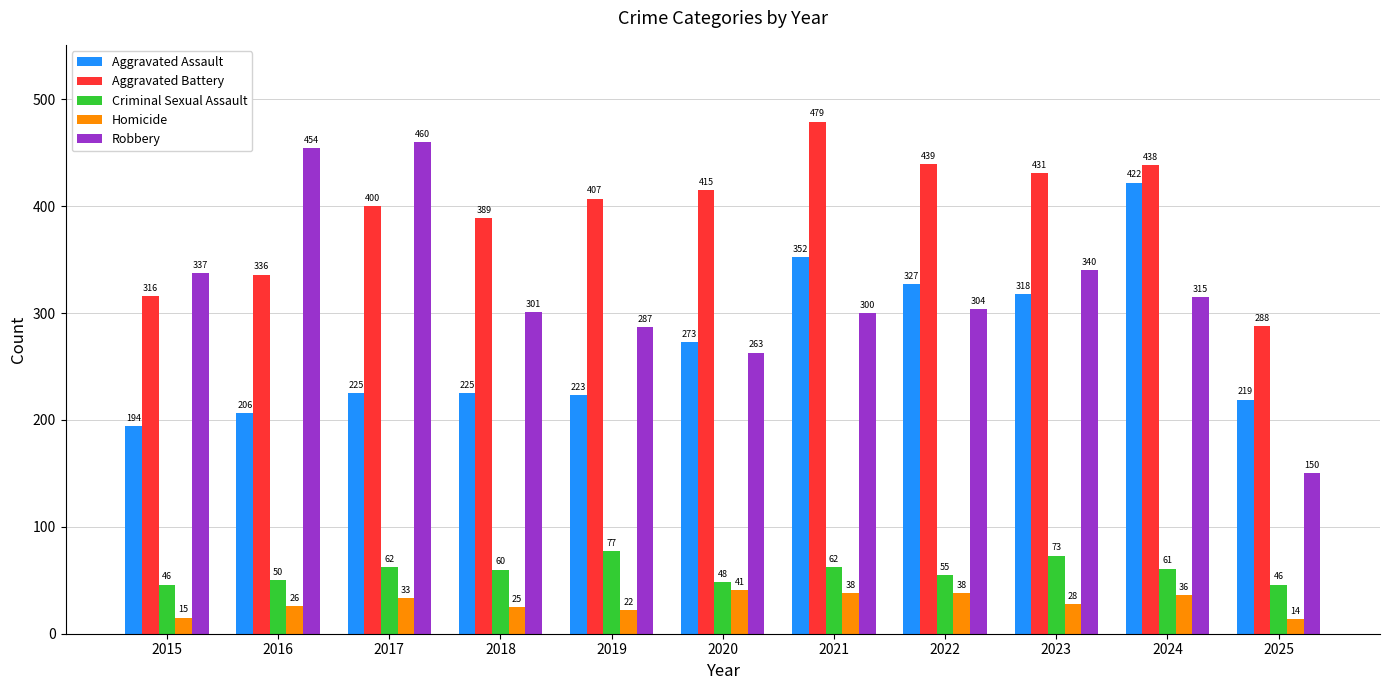

What is the lowest value of the Aggravated Assault series?

194